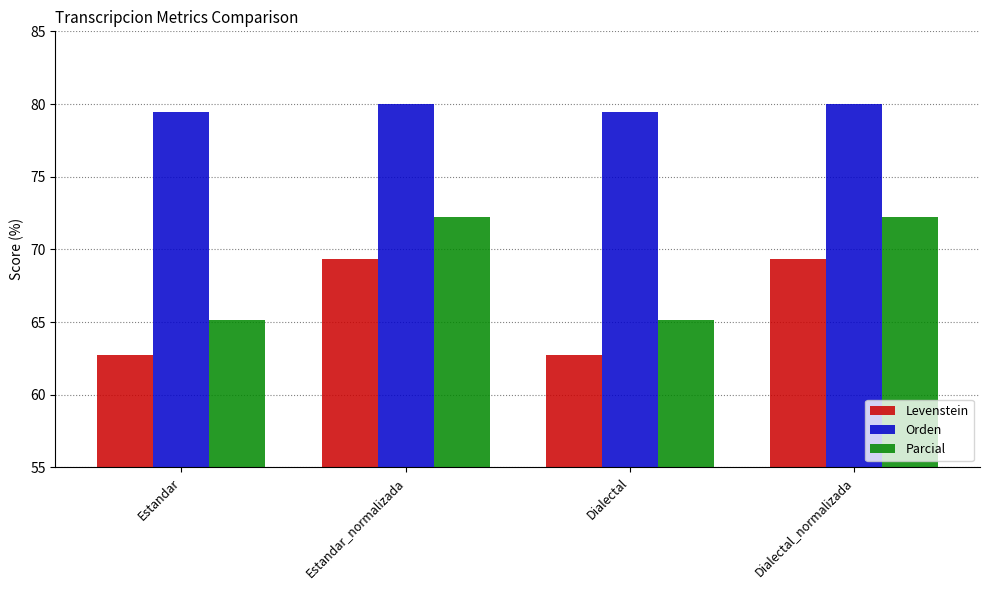

At Dialectal_normalizada, list the series in order from largest to smallest.

Orden, Parcial, Levenstein